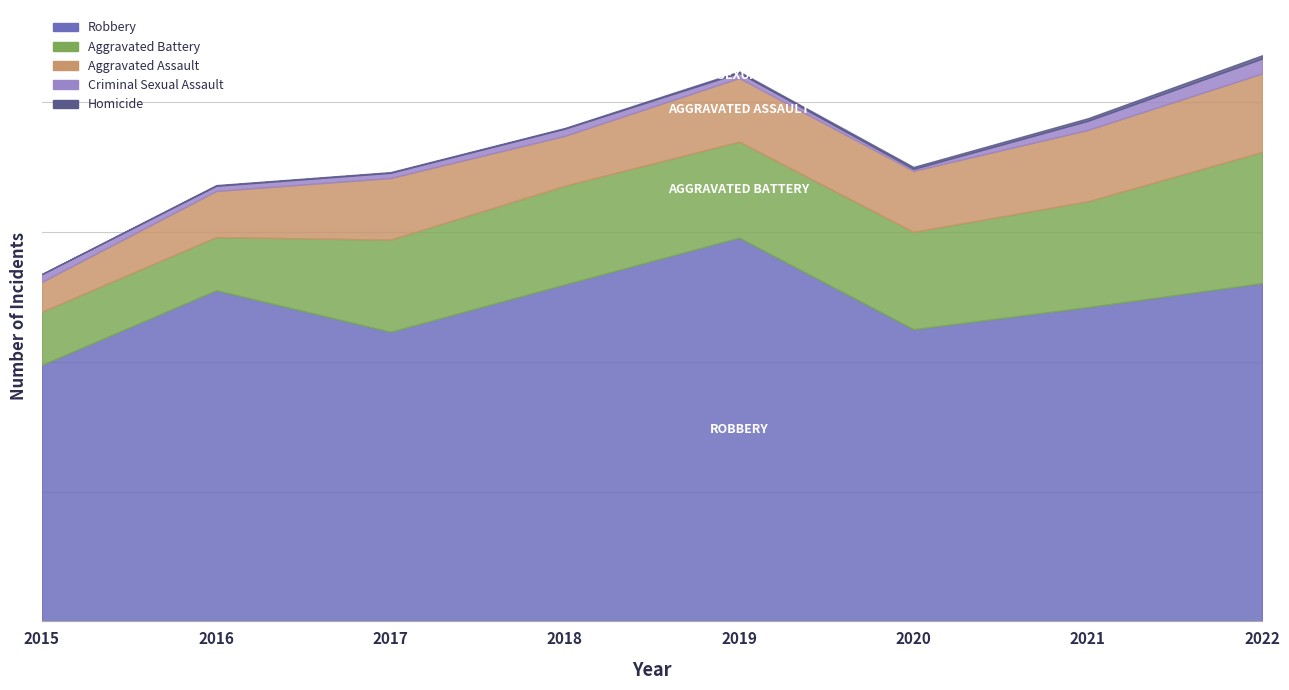

True or false: Robbery and Aggravated Assault intersect in this chart.

False